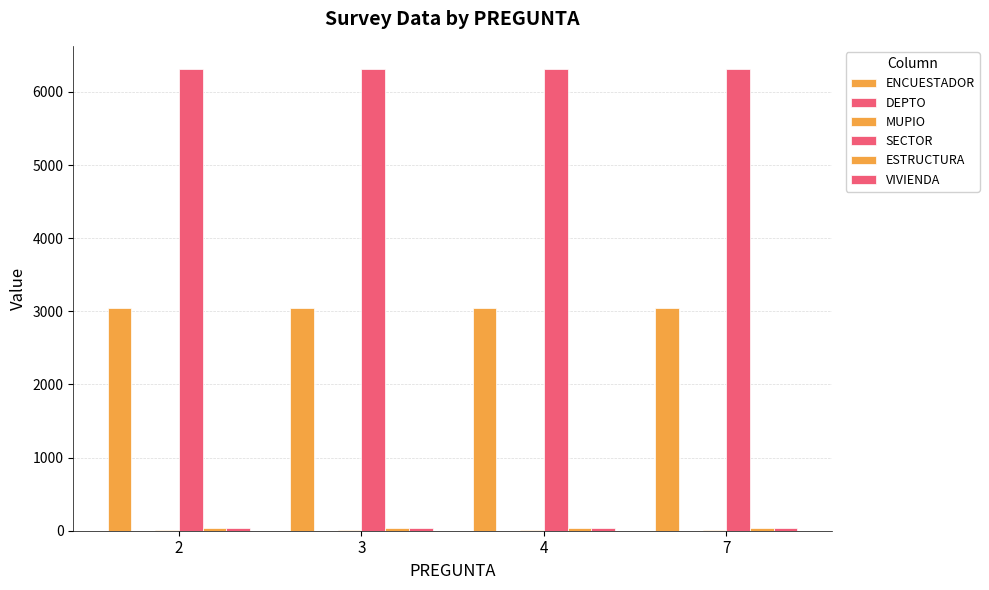

Which category has the lowest value across all series?

2